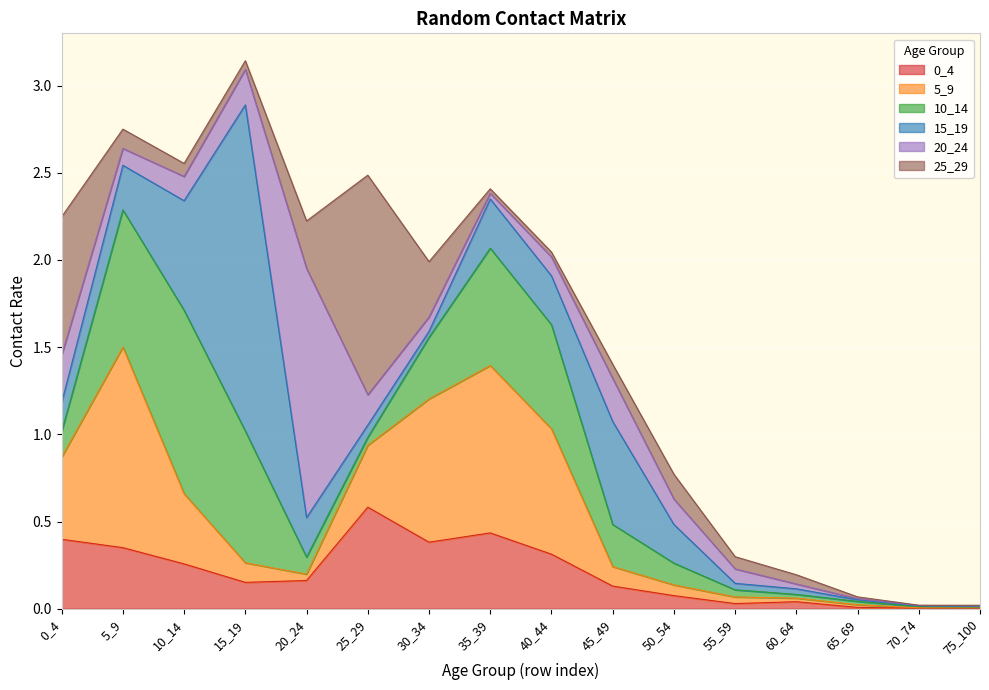

What is the sum of all 5_9 values?

5.3